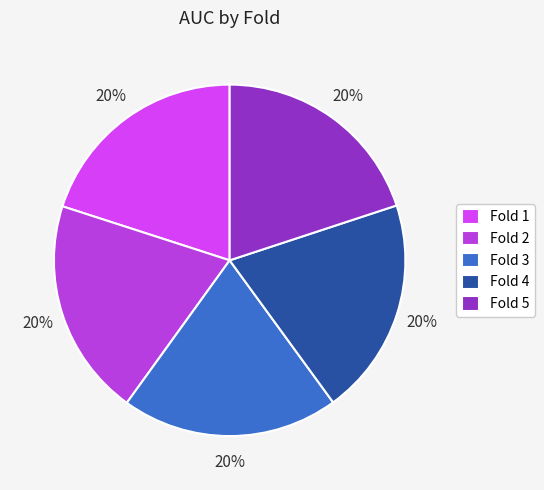

Do Fold 2 and Fold 3 together represent more than half of the pie?

No